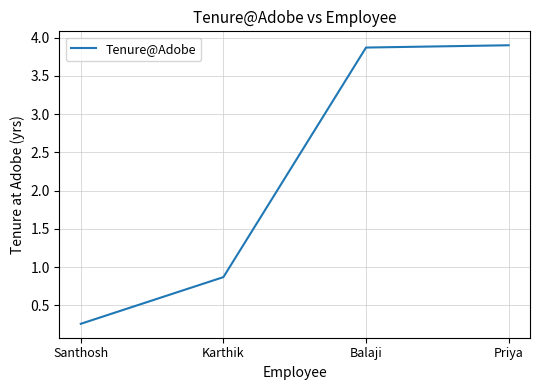

Which label corresponds to the smallest value in the chart?

Santhosh